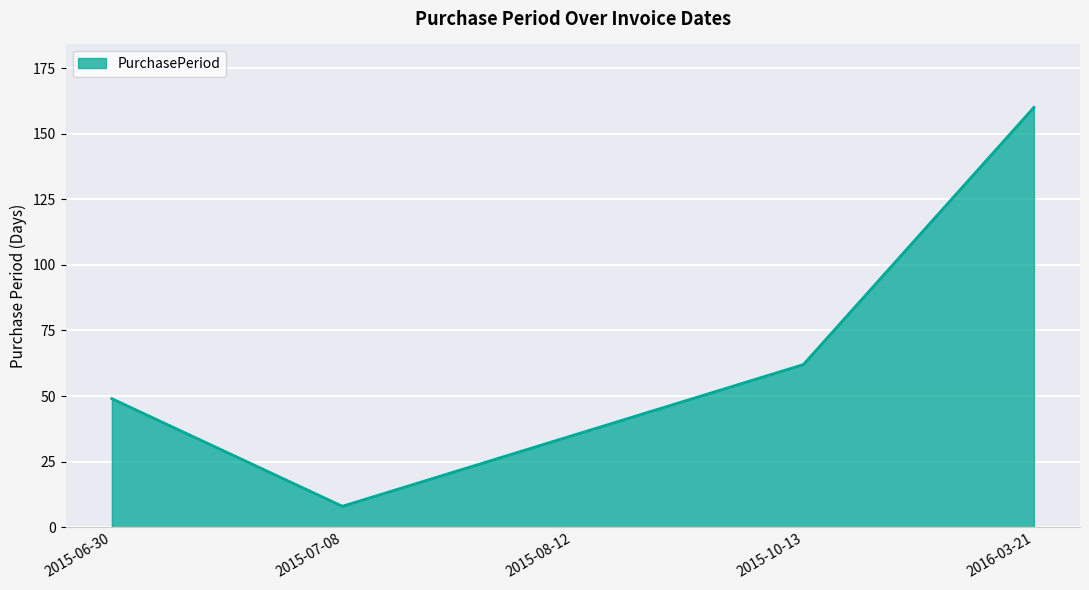

What is the difference between the second highest and second lowest values?

27